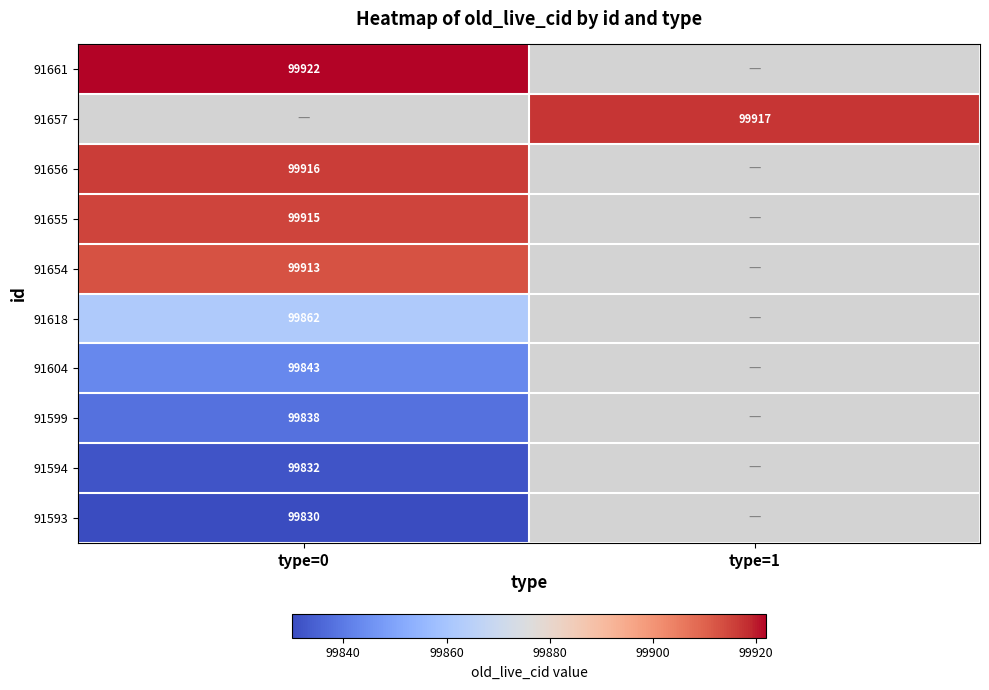

True or false: 91661 has a value of 99922 at type=0.

True